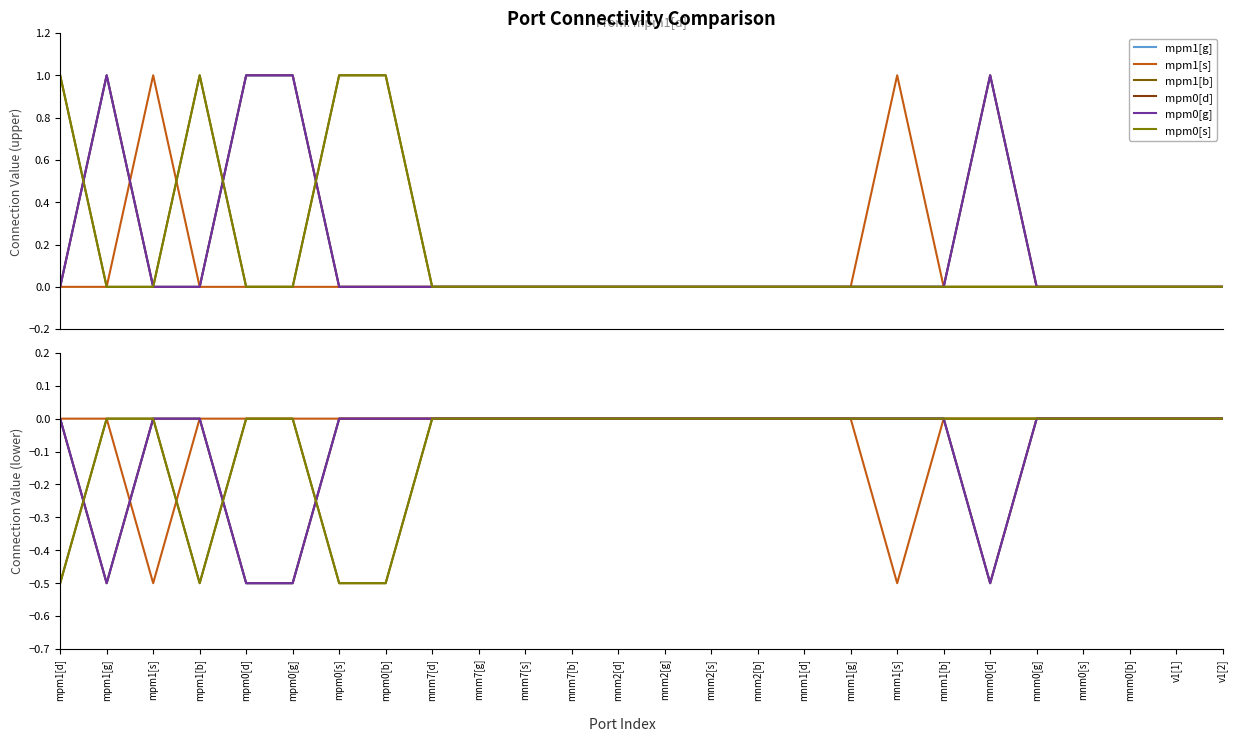

Which series changed the most between mpm1[s] and mnm2[s]?

mpm1[s]